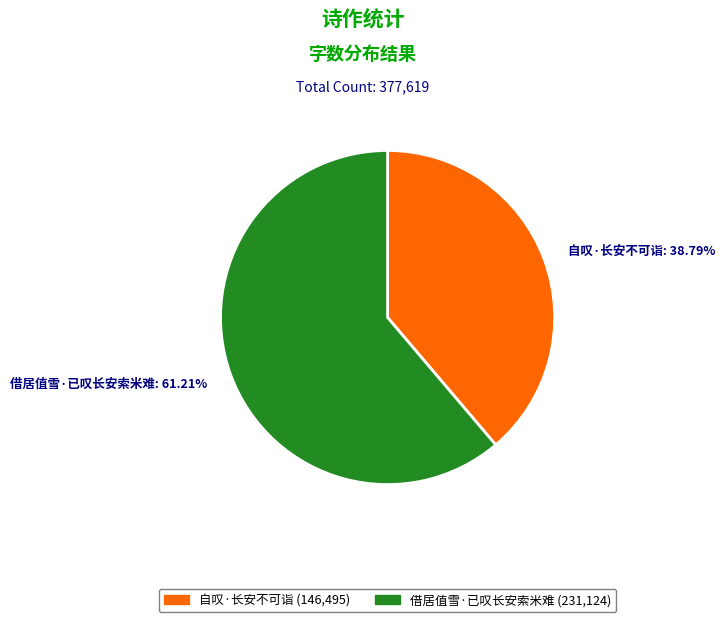

How many slices are in this pie chart?

2